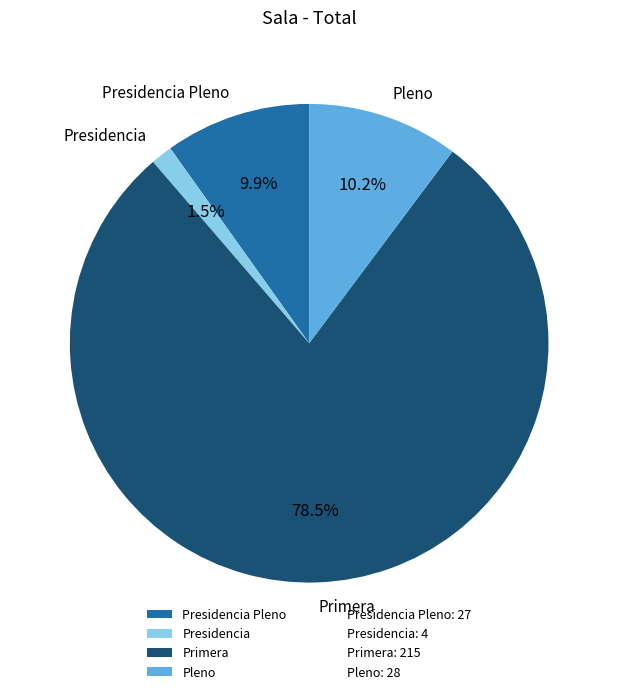

What percentage do Presidencia and Primera together represent?

79.9%